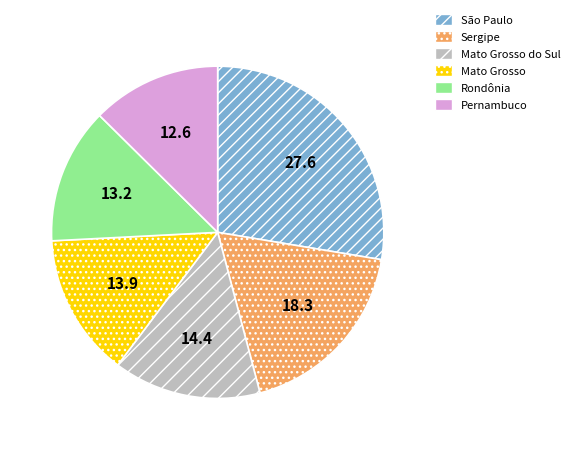

Does any single category account for the majority?

No